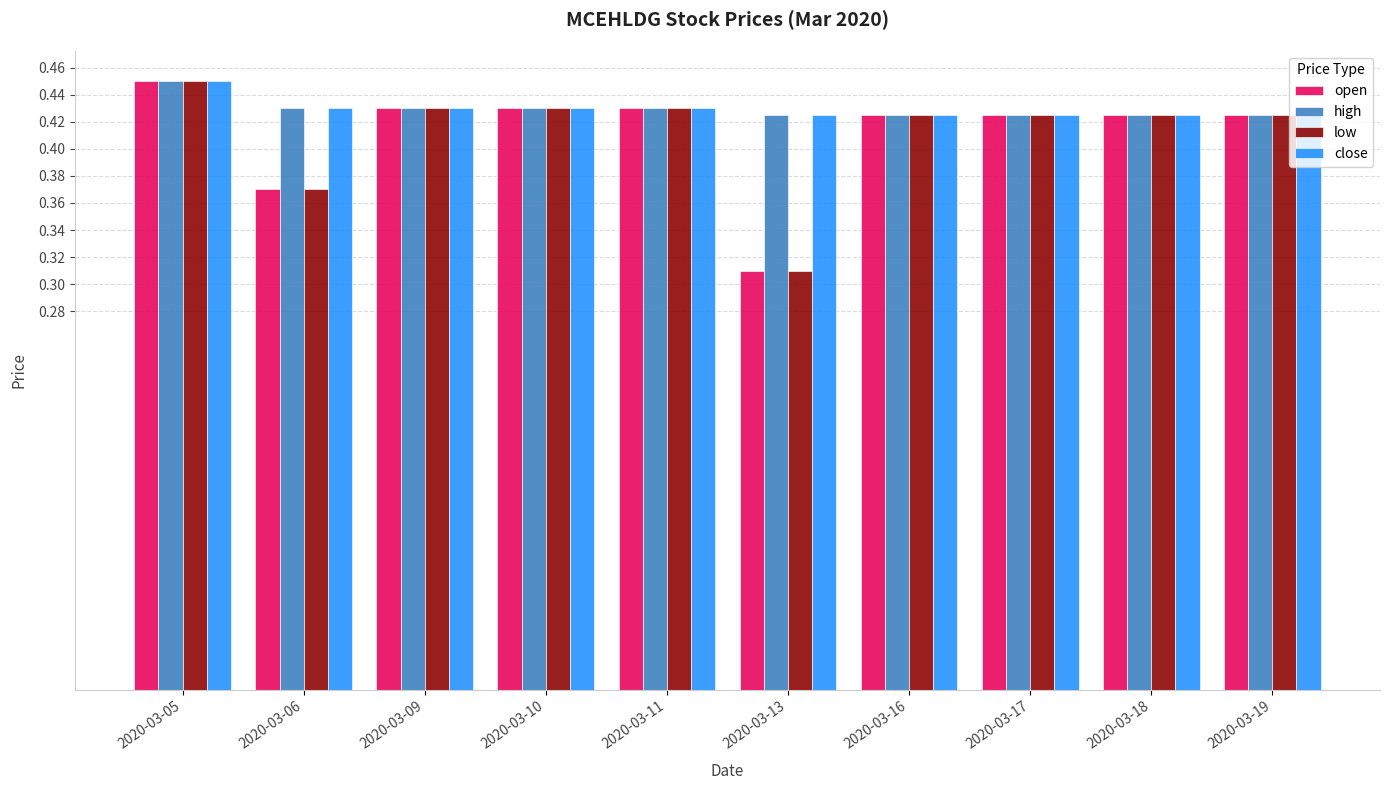

What is the total value across all series at 2020-03-17?

1.7